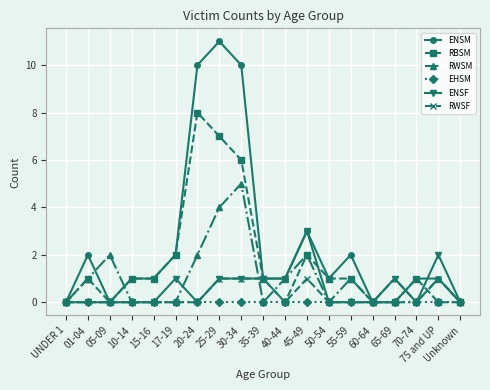

Is it true that ENSM equals 5 at 60-64?

False